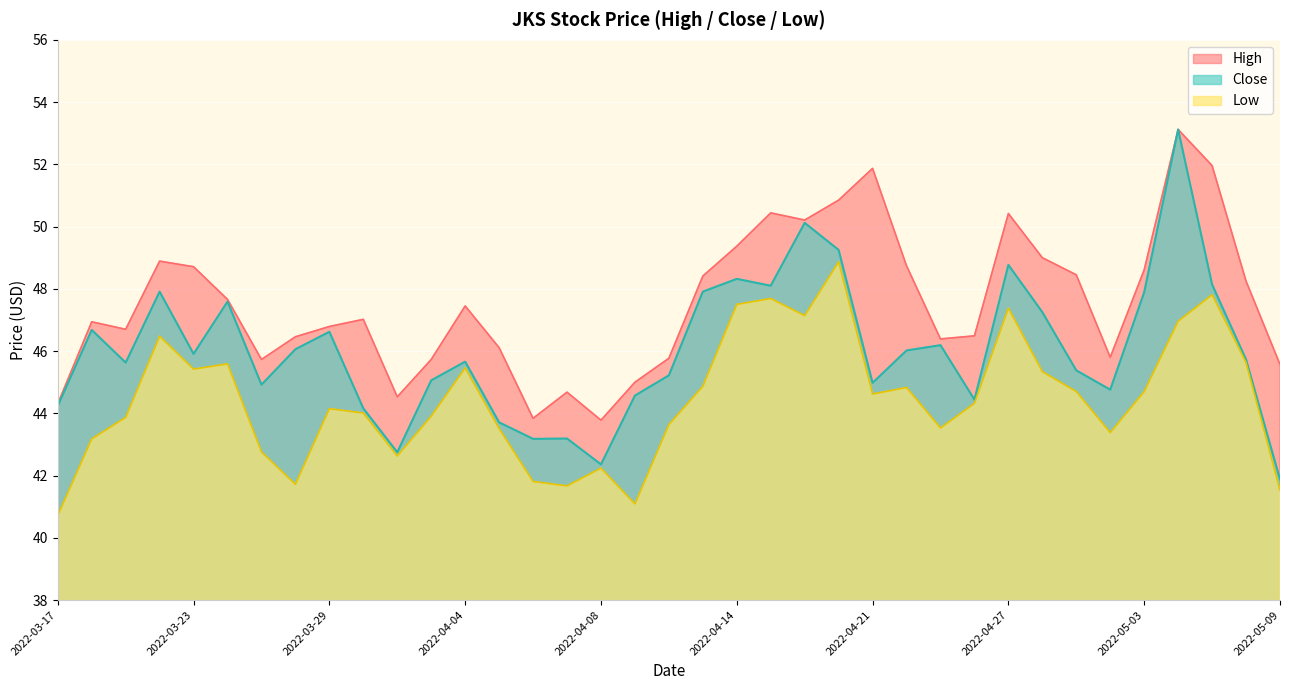

What is the spread (max minus min) of values at 2022-03-25?

3.0